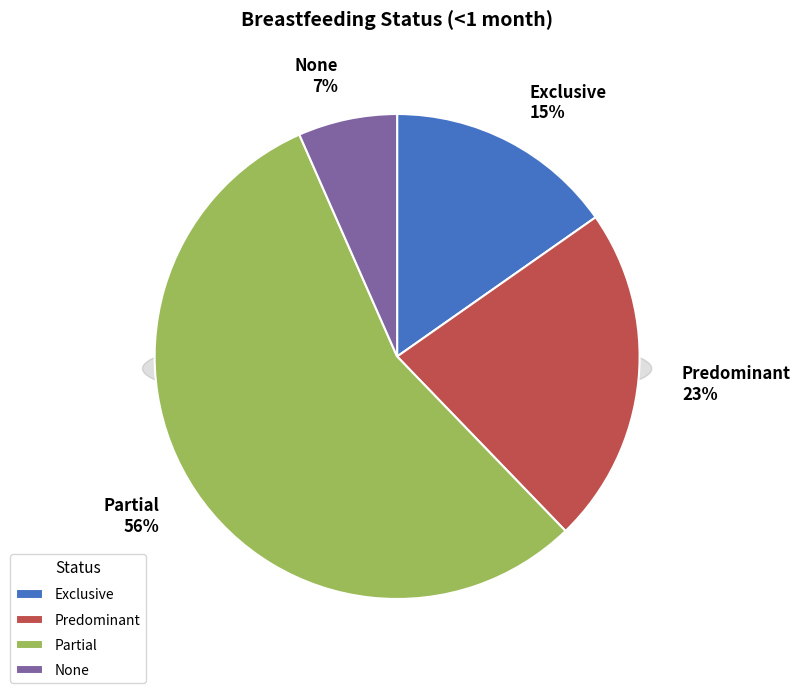

What is the smallest slice in the pie chart?

None